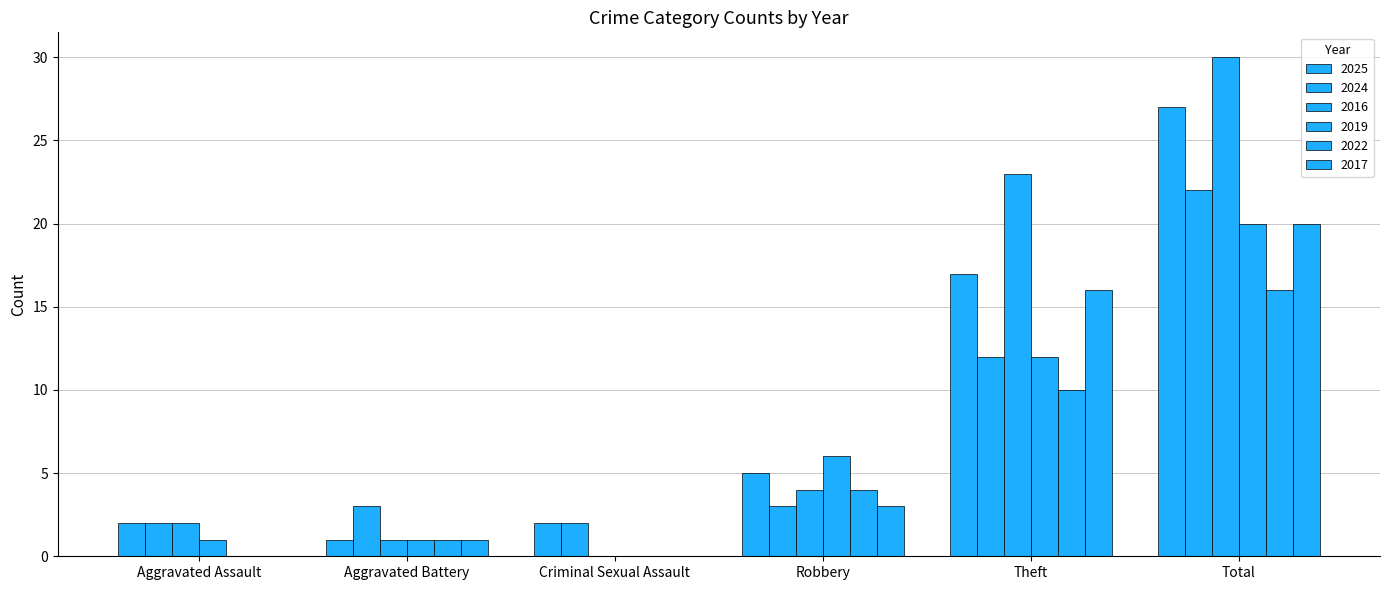

What is the sum of all 2024 values?

44